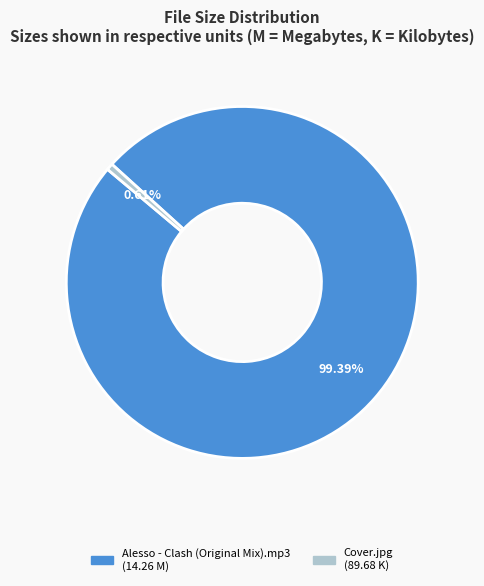

Which category has the biggest portion of the pie?

Alesso - Clash (Original Mix).mp3